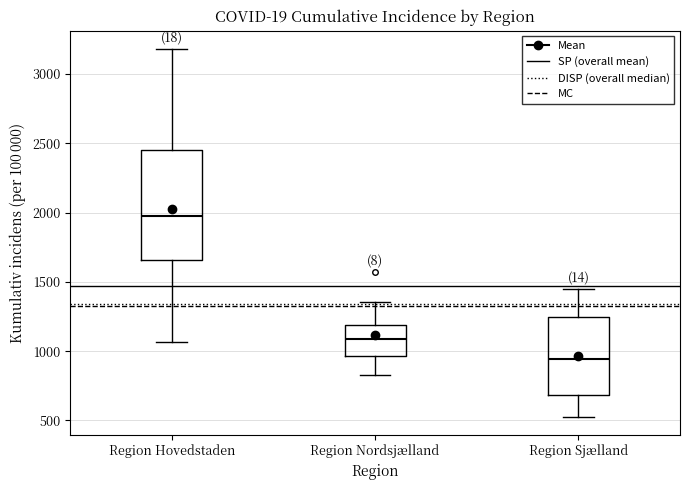

Where does the lower whisker of the box for Region Sjælland end on the y-axis? The values are not printed on the chart, so give them approximately, as read against the axis.

550